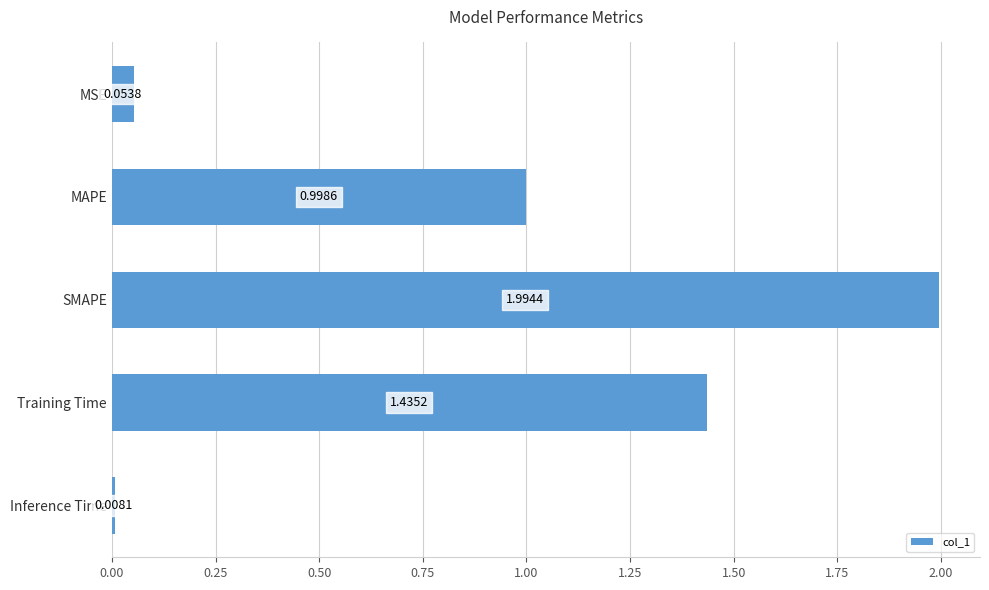

What is the maximum value shown in the chart?

2.0